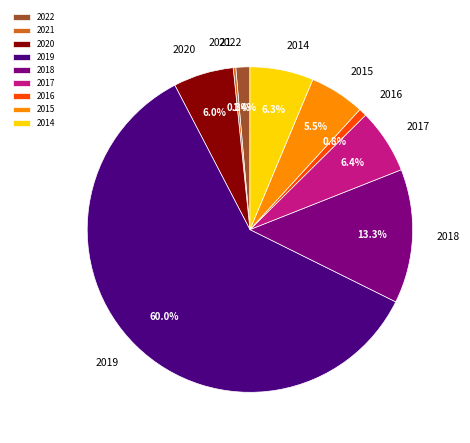

Does 2019 represent more than half of the total?

Yes